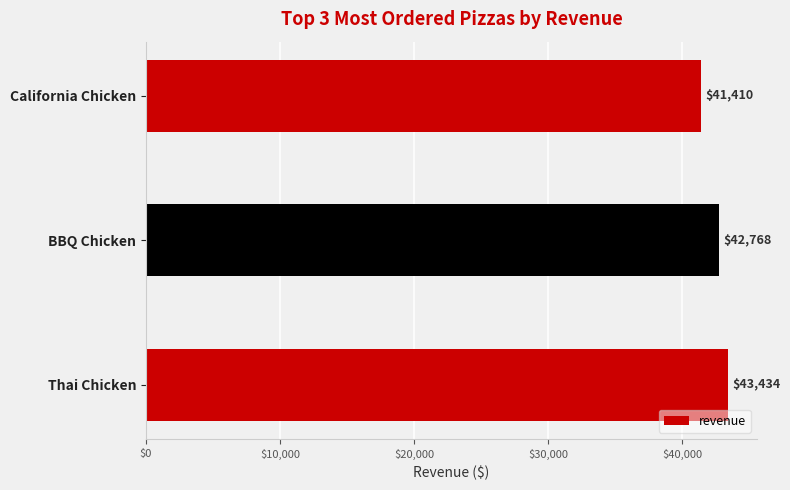

What is the ratio of the value at Thai Chicken to the value at California Chicken?

1.0